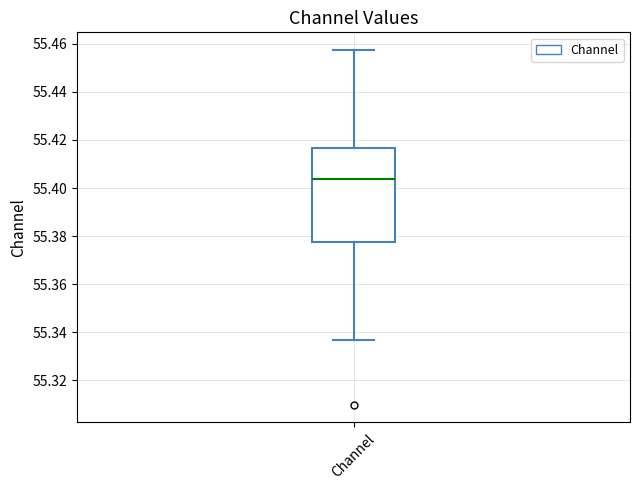

Transcribe this box plot: give where the median line is, the range the box spans, and where the two whiskers end, as read against the y-axis. The values are not printed on the chart, so give them approximately, as read against the axis.

median 55.404, box 55.378 to 55.416, whiskers 55.336 to 55.458